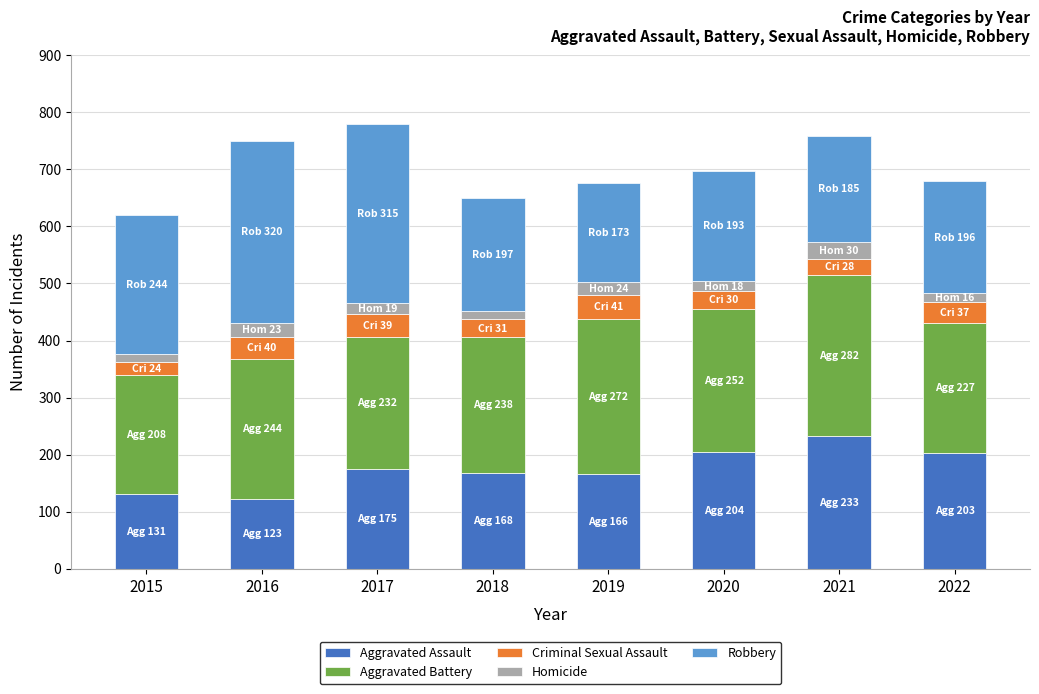

The Aggravated Assault series shows 123 at 2016. True or false?

True